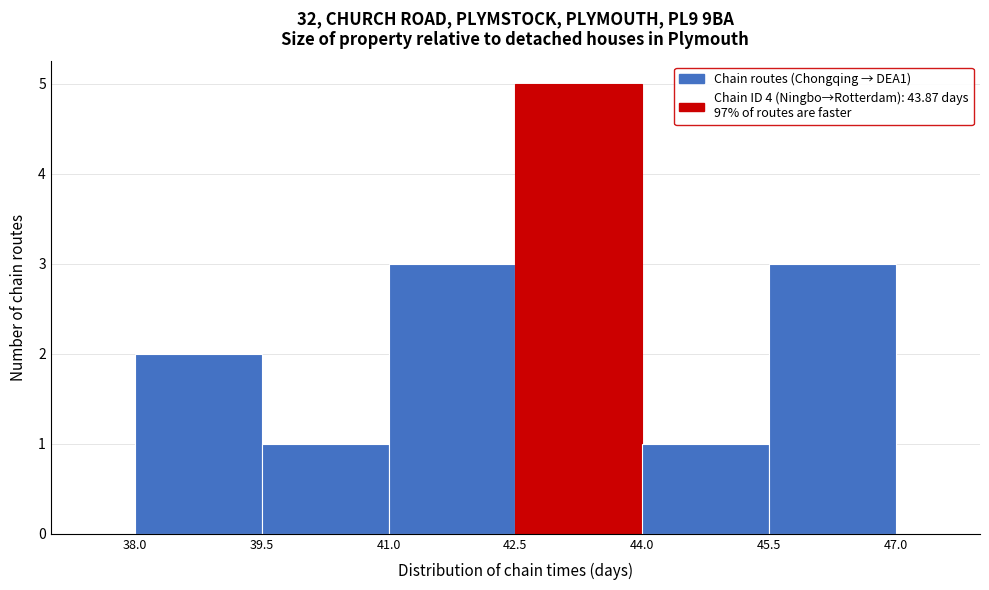

Reading left to right, transcribe this chart: for each bar, give the range it covers on the x-axis and its height. The values are not printed on the chart, so give them approximately, as read against the axis.

38.0 to 39.5: 2
39.5 to 41.0: 1
41.0 to 42.5: 3
42.5 to 44.0: 5
44.0 to 45.5: 1
45.5 to 47.0: 3